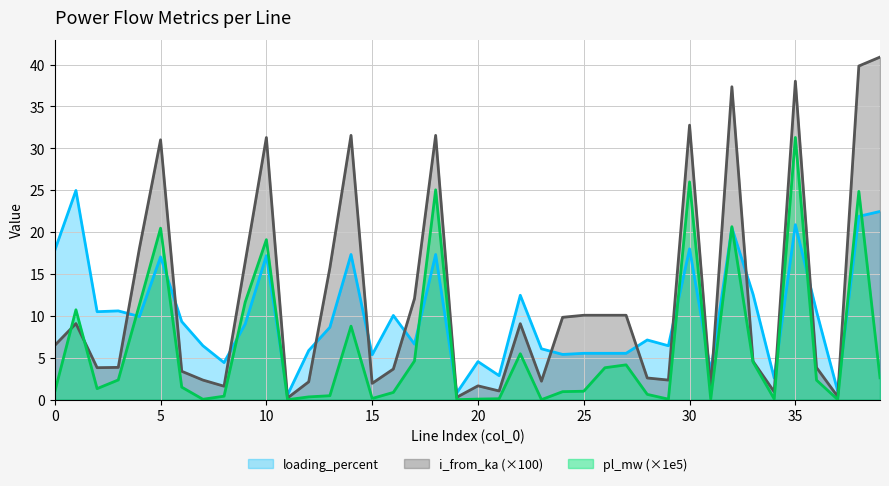

Is it true that i_from_ka equals 0.2 at 34?

False